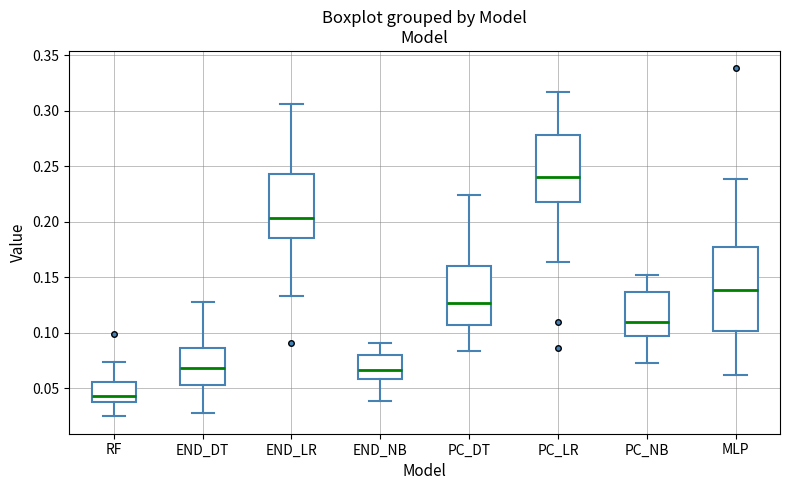

Where does the lower whisker of the box for RF end on the y-axis? The values are not printed on the chart, so give them approximately, as read against the axis.

0.025